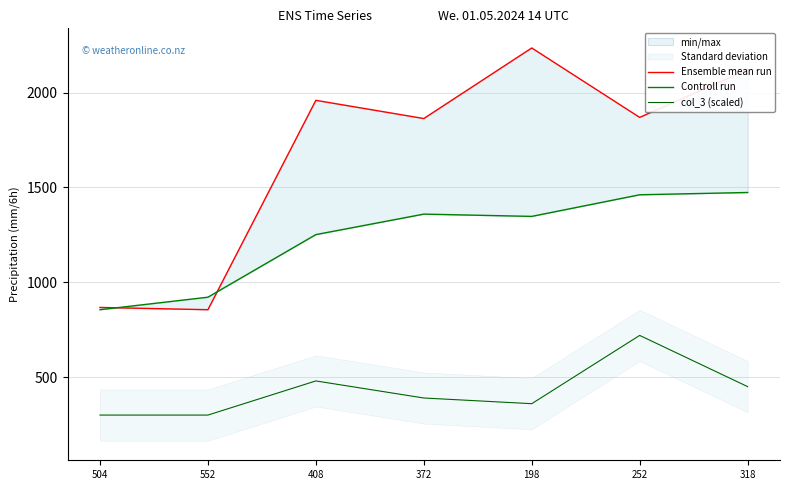

List the series in order of their overall mean, lowest first.

col_3 (scaled), Controll run, Ensemble mean run